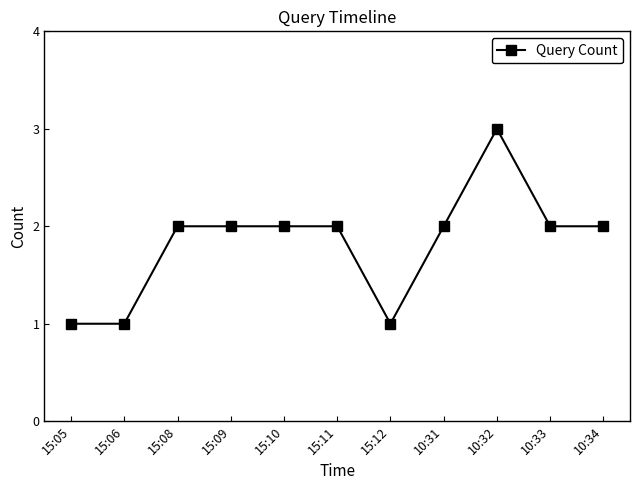

Which has a higher value, 10:31 or 15:06?

10:31